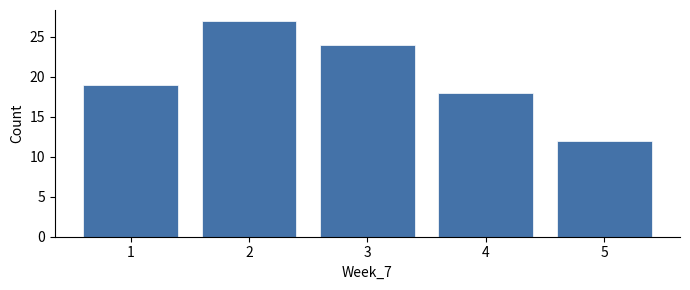

Which range on the x-axis has the tallest bar?

1.5 to 2.5